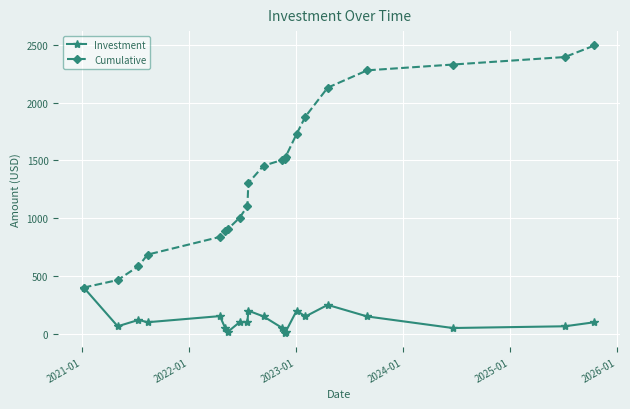

Does the chart display data point markers on the line(s)?

Yes